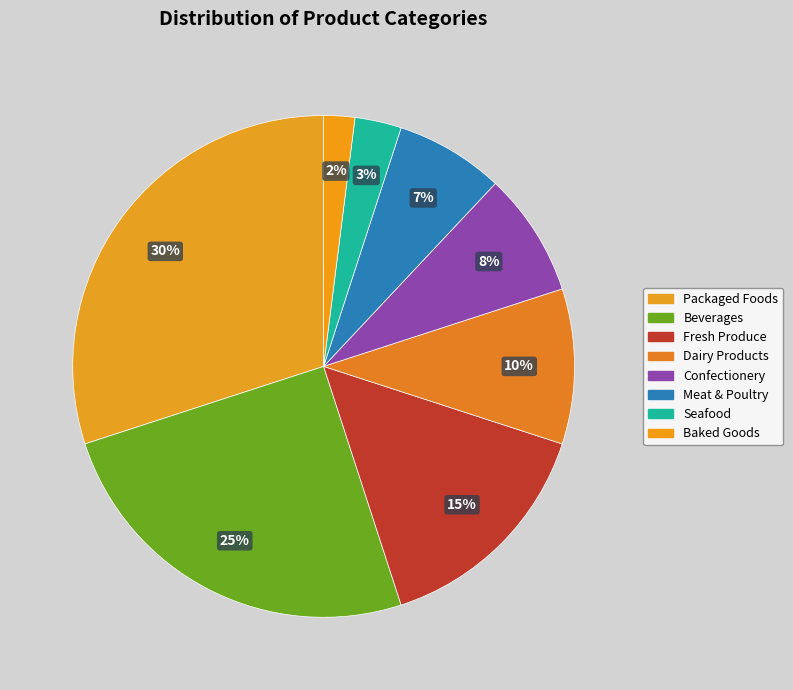

To the nearest percent, what percentage of the pie is Dairy Products?

10%